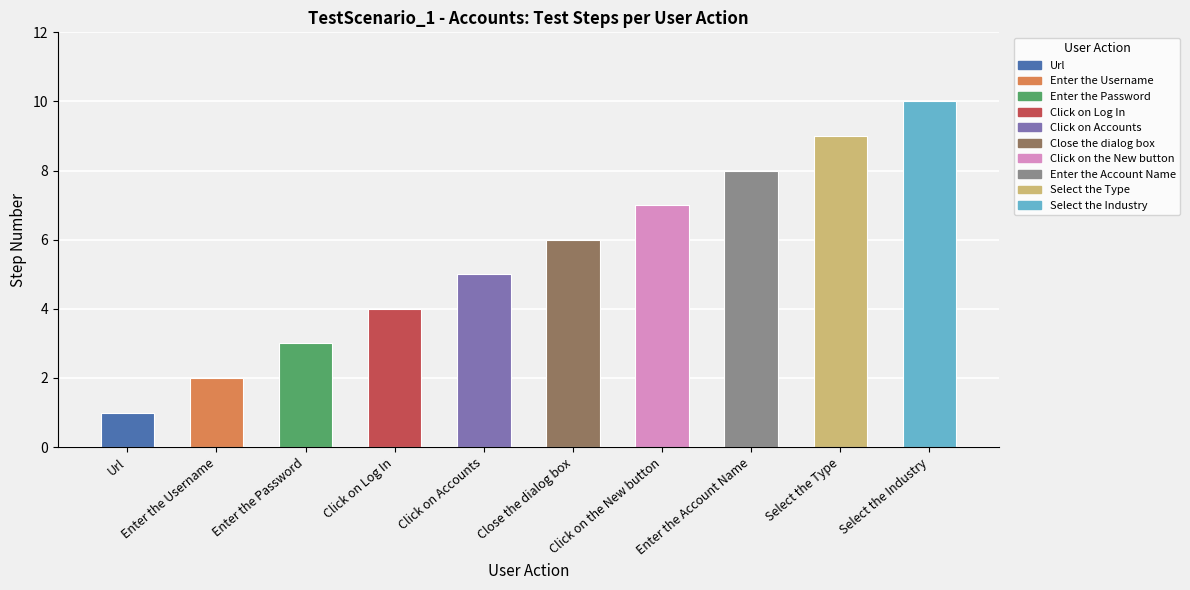

What is the change in value from Click on Log In to Close the dialog box?

+2